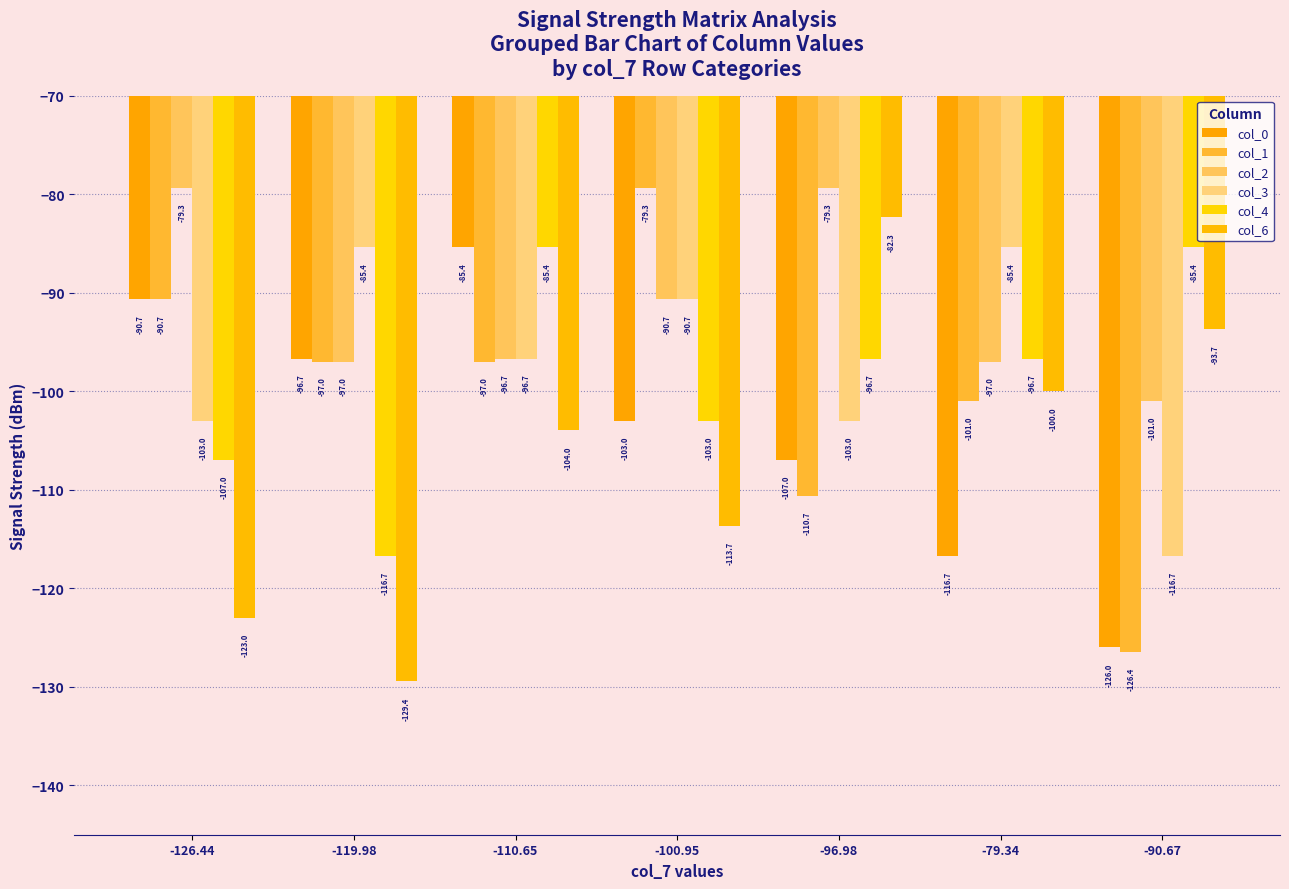

How many data points does each series have?

7